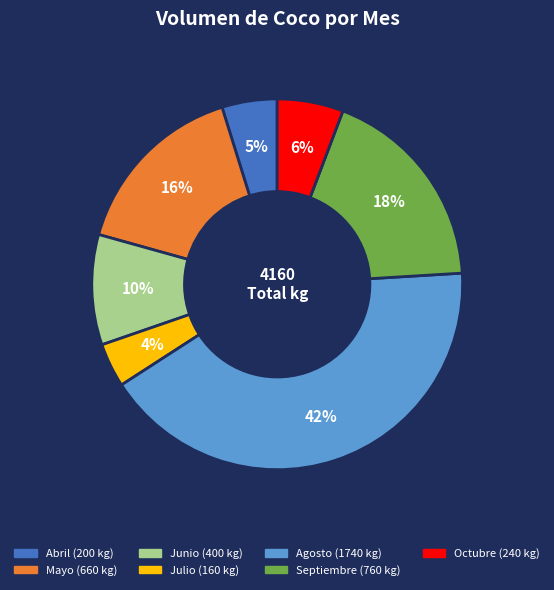

Is there a majority slice in this chart?

No